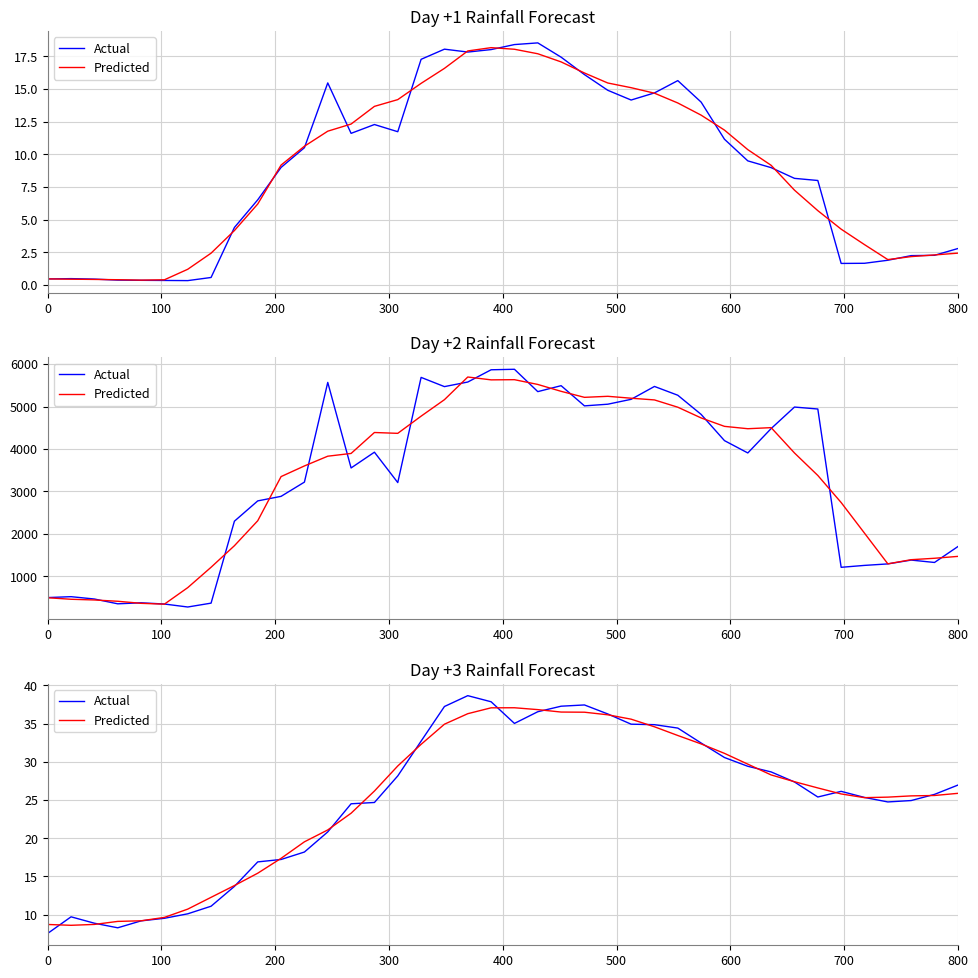

How many interior local peaks does the Predicted series have?

1